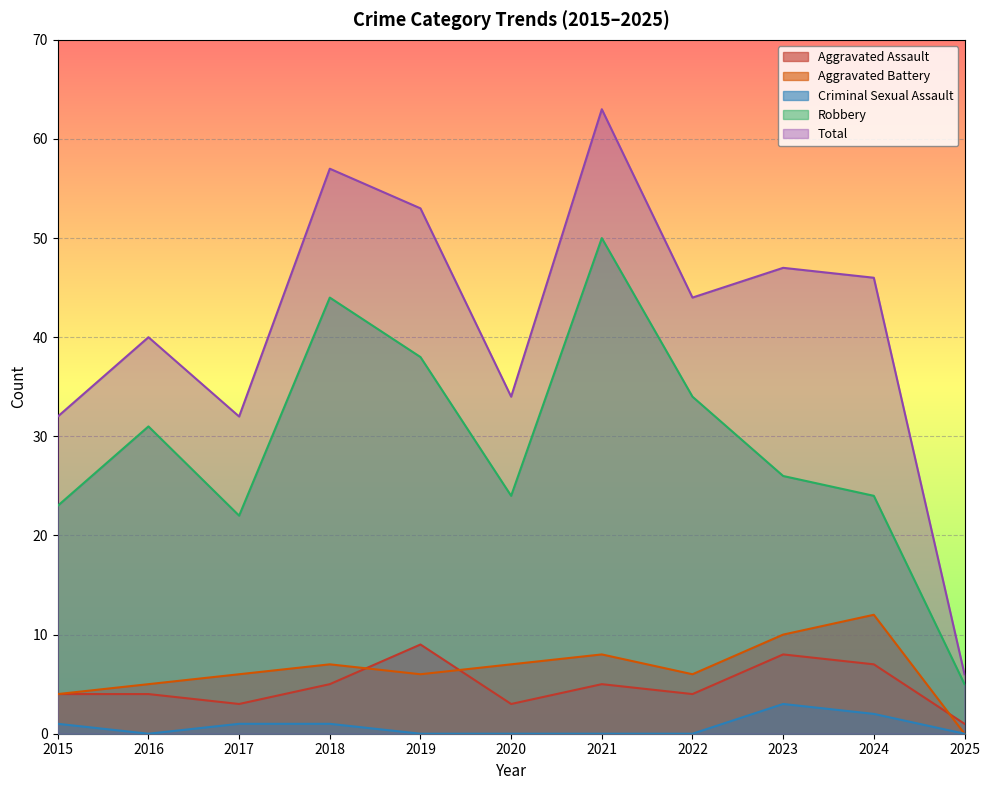

Reading right to left, extract all data points from this chart.

Aggravated Assault: 1	7	8	4	5	3	9	5	3	4	4
Aggravated Battery: 0	12	10	6	8	7	6	7	6	5	4
Criminal Sexual Assault: 0	2	3	0	0	0	0	1	1	0	1
Robbery: 5	24	26	34	50	24	38	44	22	31	23
Total: 6	46	47	44	63	34	53	57	32	40	32